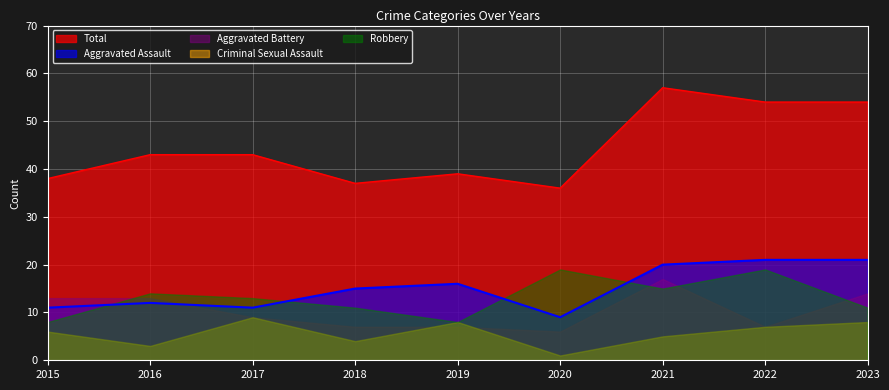

What is the value of the Total point at the 3rd from the left?

43